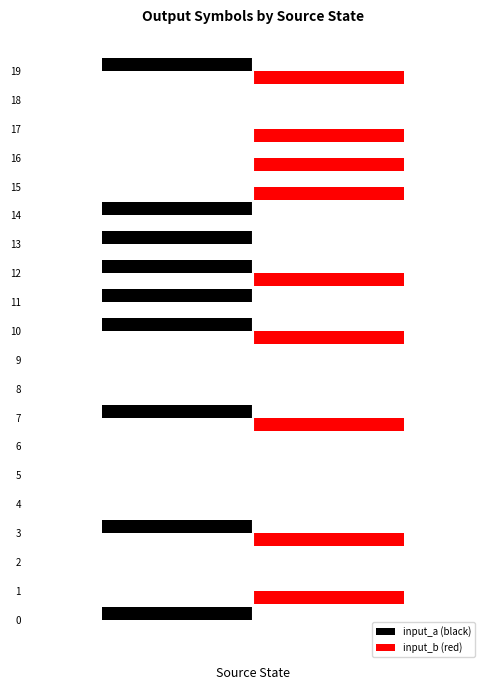

Reading left to right, what are all the values shown in this chart?

input_a (black): -1	0	0	-1	0	0	0	-1	0	0	-1	-1	-1	-1	-1	0	0	0	0	-1
input_b (red): 0	1	0	1	0	0	0	1	0	0	1	0	1	0	0	1	1	1	0	1